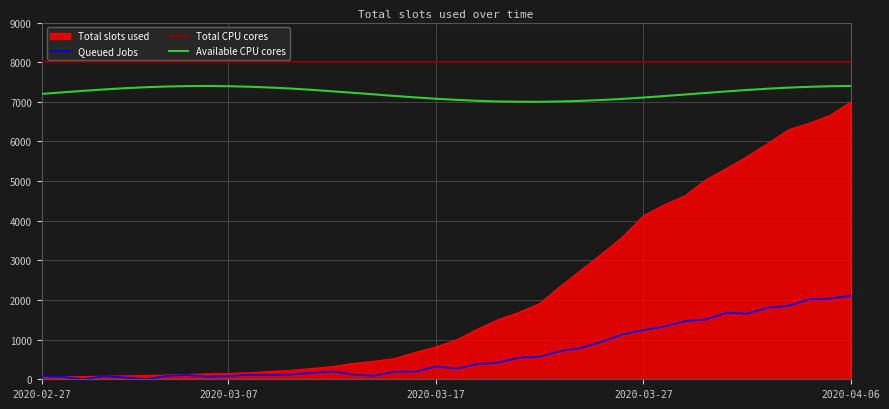

List the series in order of their peak value, highest first.

Total CPU cores, Available CPU cores, Total slots used, Queued Jobs